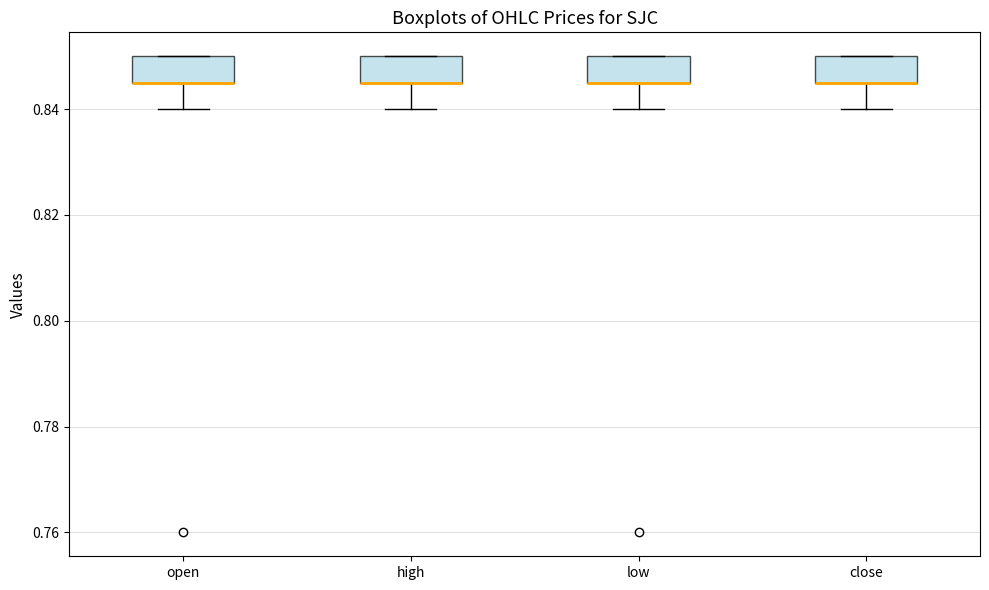

Reading left to right, read every box against the y-axis: the position of its median line, the range the box covers, and the ends of its whiskers. The values are not printed on the chart, so give them approximately, as read against the axis.

open: median 0.846 (drawn on the box's lower edge), box 0.846 to 0.850, whiskers 0.840 to 0.850
high: median 0.846 (drawn on the box's lower edge), box 0.846 to 0.850, whiskers 0.840 to 0.850
low: median 0.846 (drawn on the box's lower edge), box 0.846 to 0.850, whiskers 0.840 to 0.850
close: median 0.846 (drawn on the box's lower edge), box 0.846 to 0.850, whiskers 0.840 to 0.850